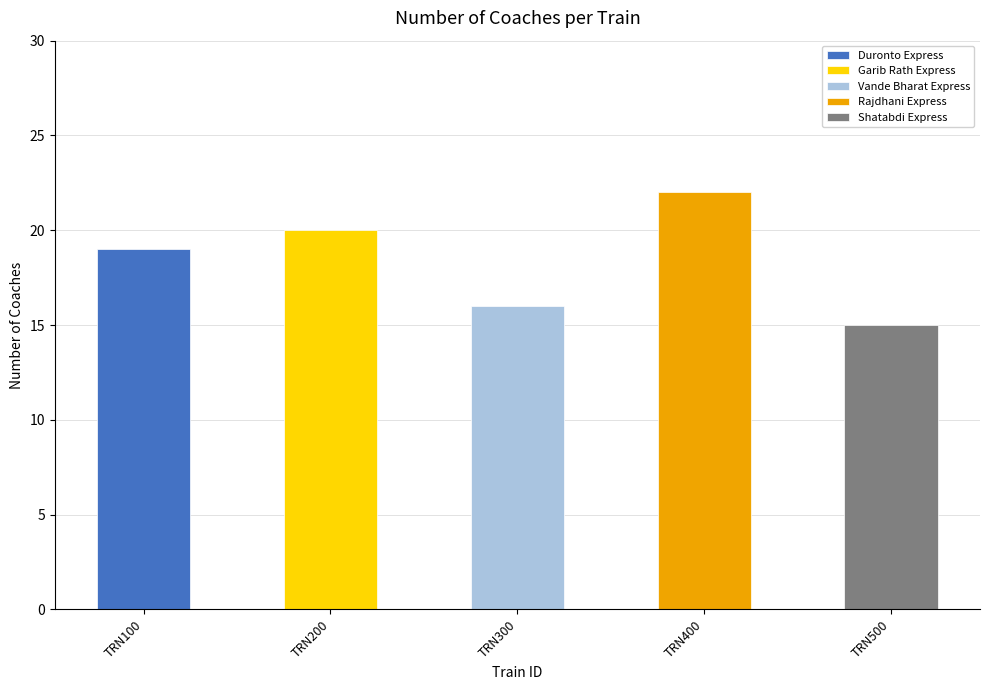

What is the approximate value at TRN100?

19